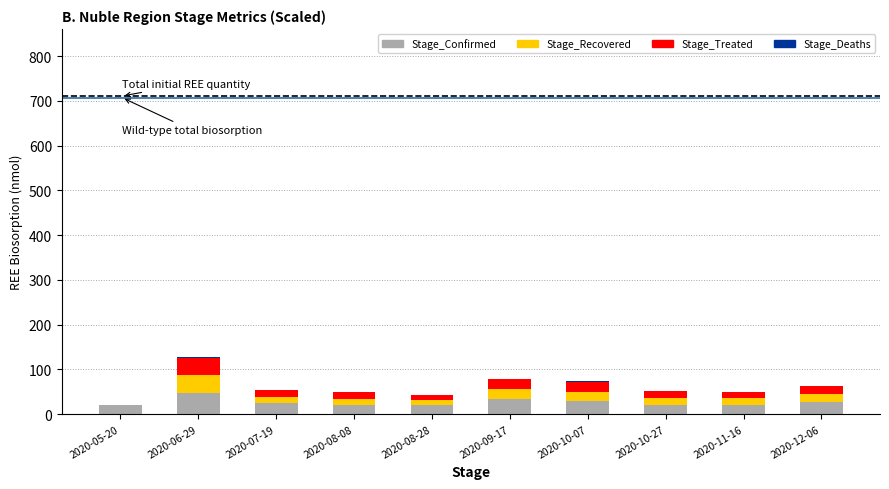

The value of Stage_Confirmed at 2020-08-08 is 20.0. True or false?

True